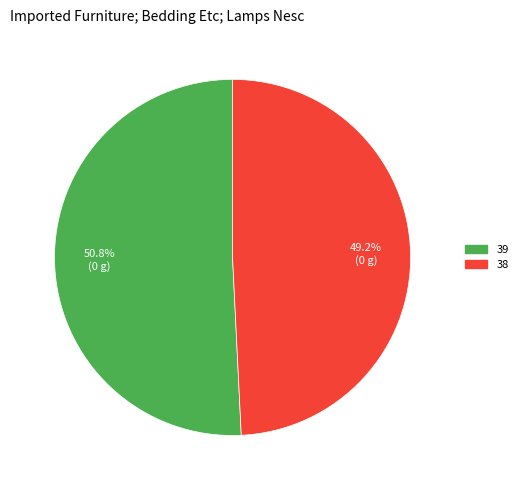

The 39 slice represents 1% of the pie. True or false?

False